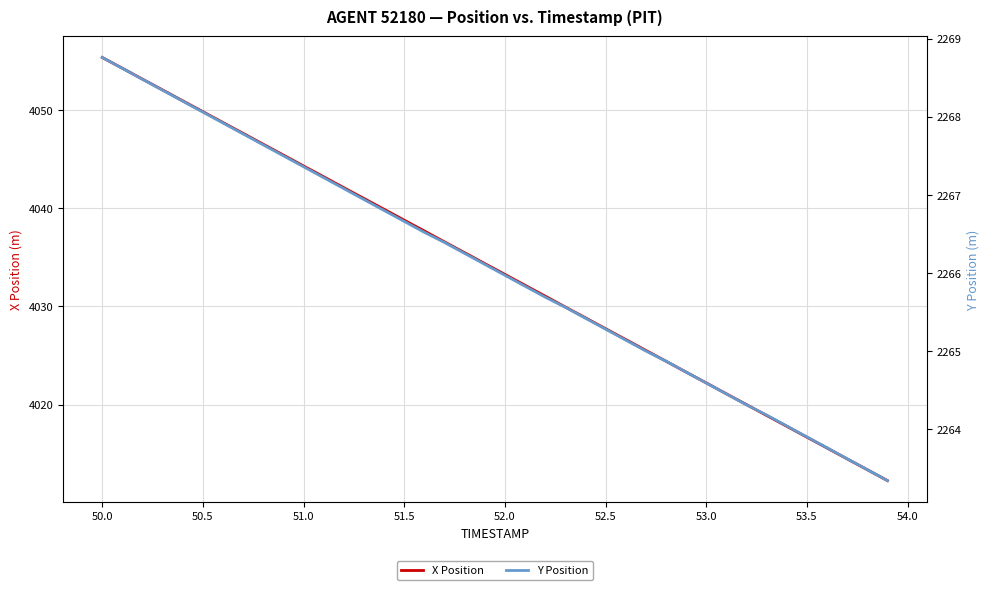

Is it true that X Position equals 4016.7 at 53.5?

True